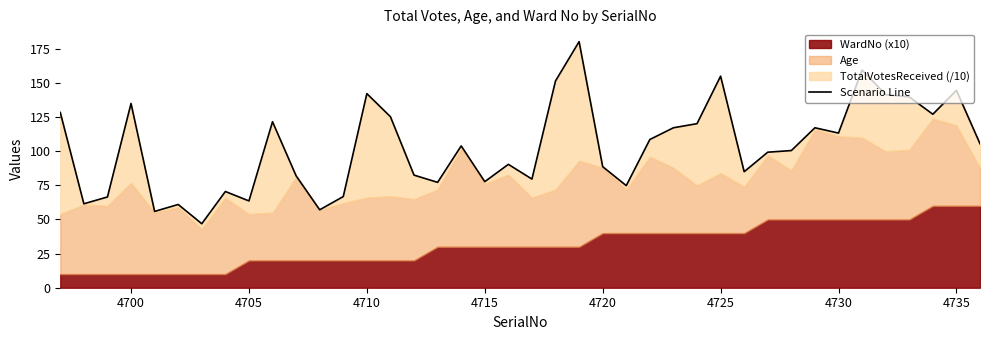

Does the chart have visible grid lines?

No